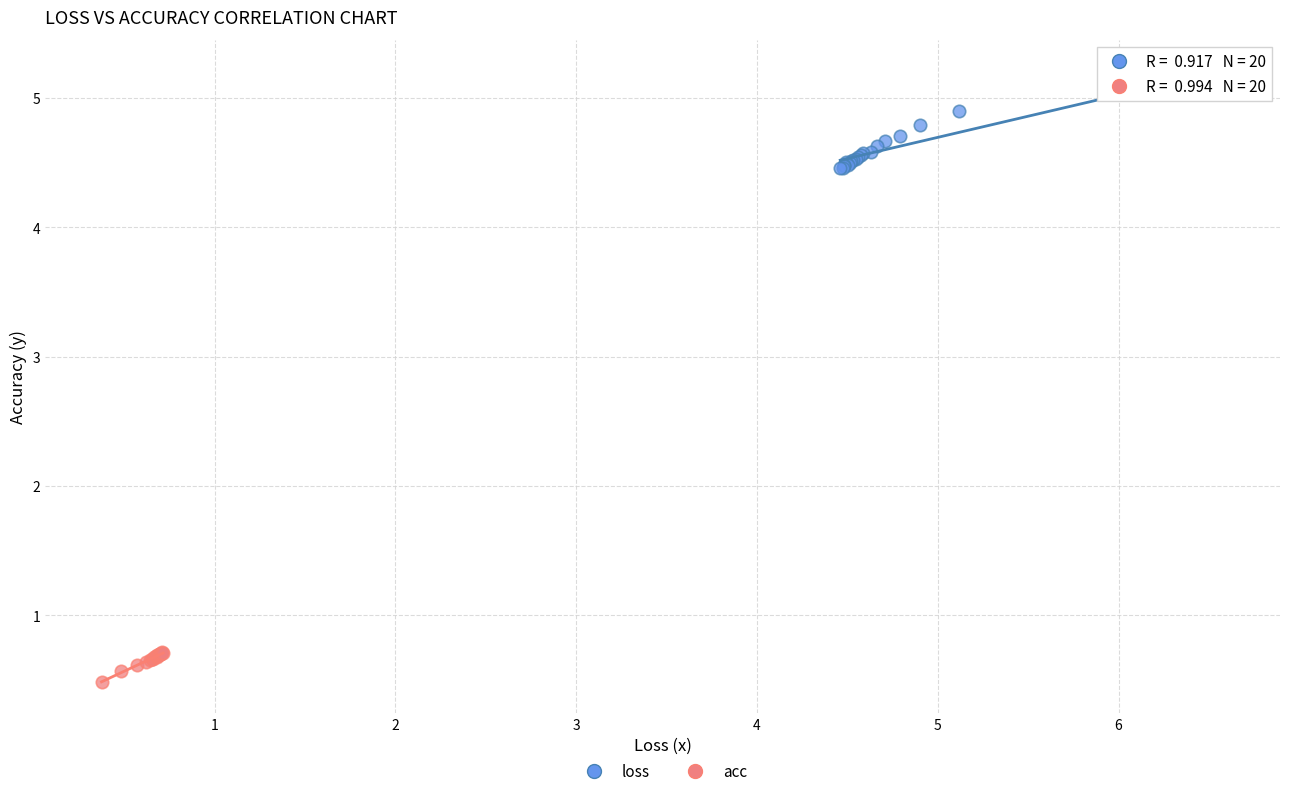

Which series has the largest Y range (max minus min)?

loss